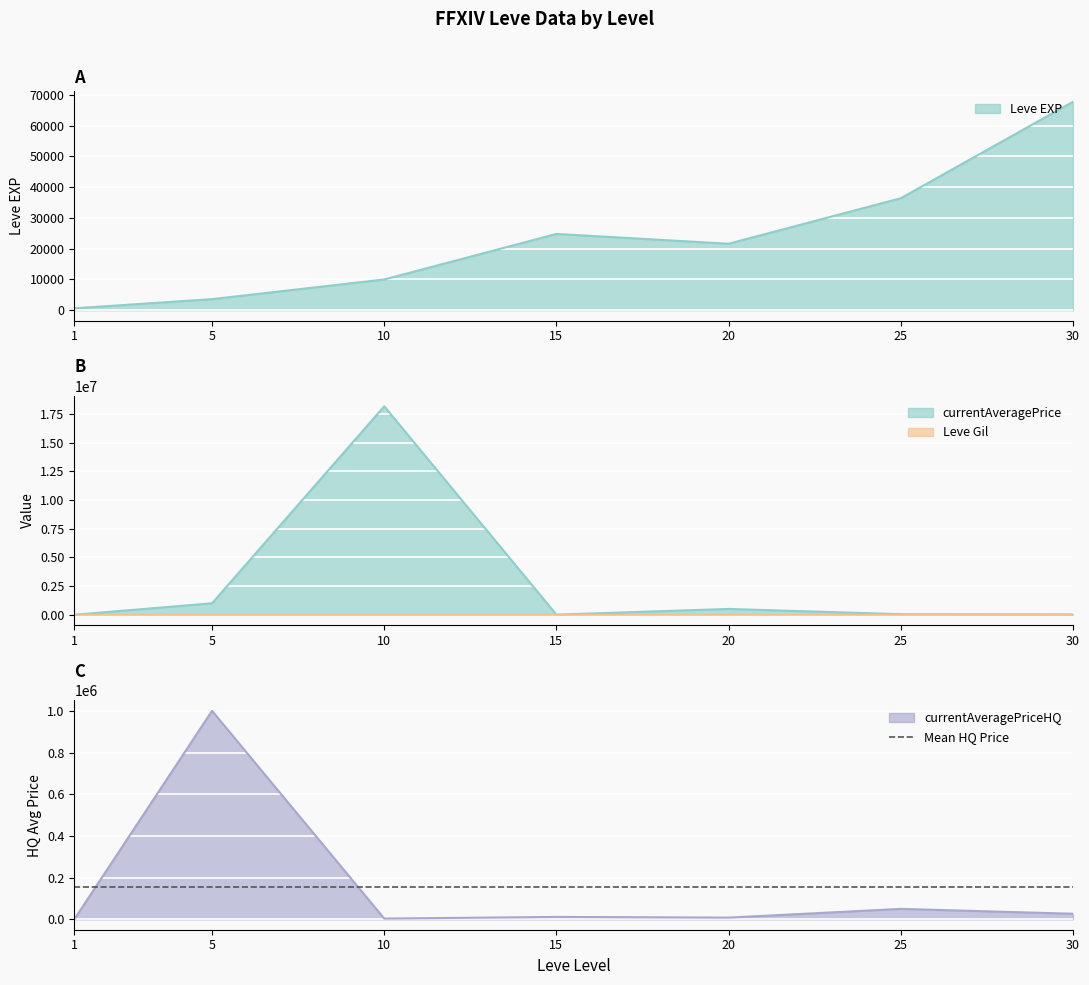

At which category does Leve Gil reach its first local valley?

20